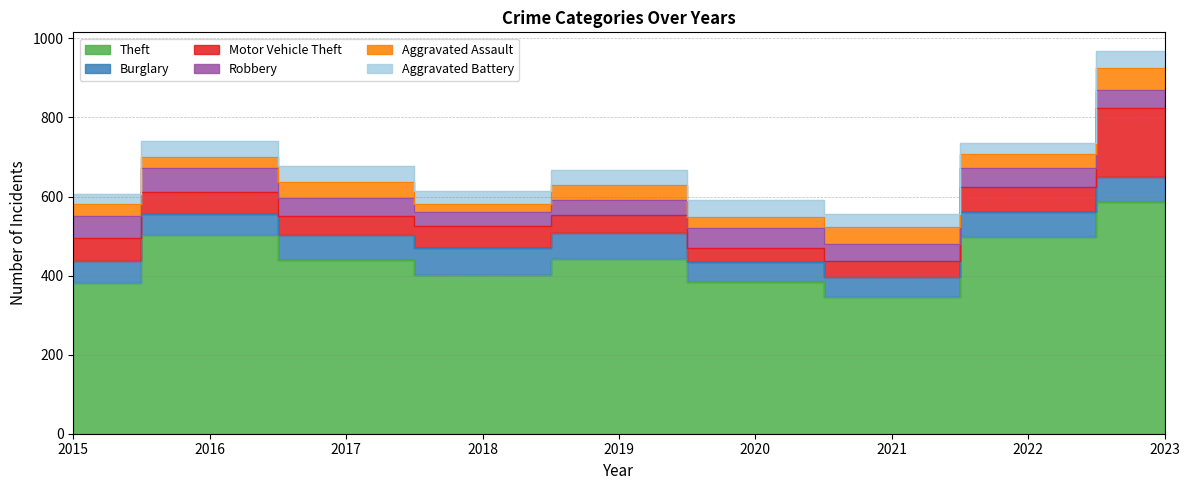

Reading left to right, extract all data points from this chart.

Theft: 2015=381	2016=502	2017=440	2018=401	2019=443	2020=383	2021=347	2022=498	2023=586
Burglary: 2015=56	2016=55	2017=62	2018=68	2019=64	2020=51	2021=50	2022=63	2023=64
Motor Vehicle Theft: 2015=57	2016=55	2017=50	2018=57	2019=47	2020=36	2021=41	2022=64	2023=173
Robbery: 2015=57	2016=60	2017=45	2018=36	2019=38	2020=50	2021=42	2022=48	2023=47
Aggravated Assault: 2015=31	2016=27	2017=41	2018=19	2019=38	2020=27	2021=43	2022=34	2023=55
Aggravated Battery: 2015=24	2016=41	2017=40	2018=32	2019=37	2020=43	2021=33	2022=28	2023=42